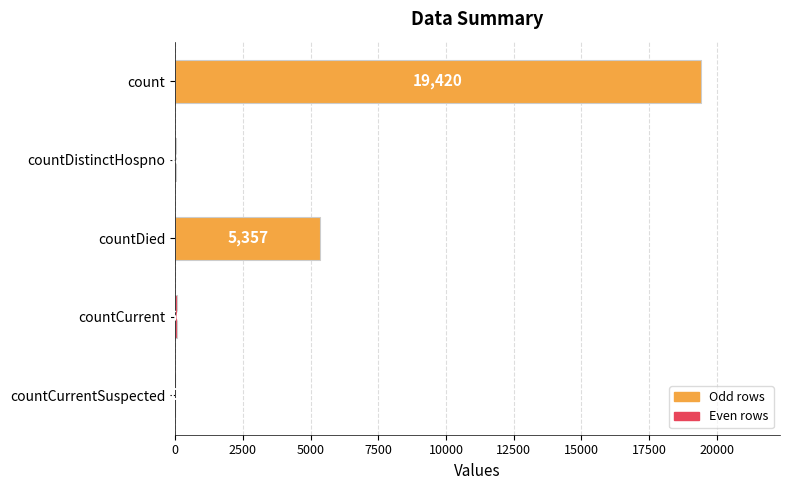

Reading top to bottom, extract all data points from this chart.

count=19420	countDistinctHospno=38	countDied=5357	countCurrent=60	countCurrentSuspected=0